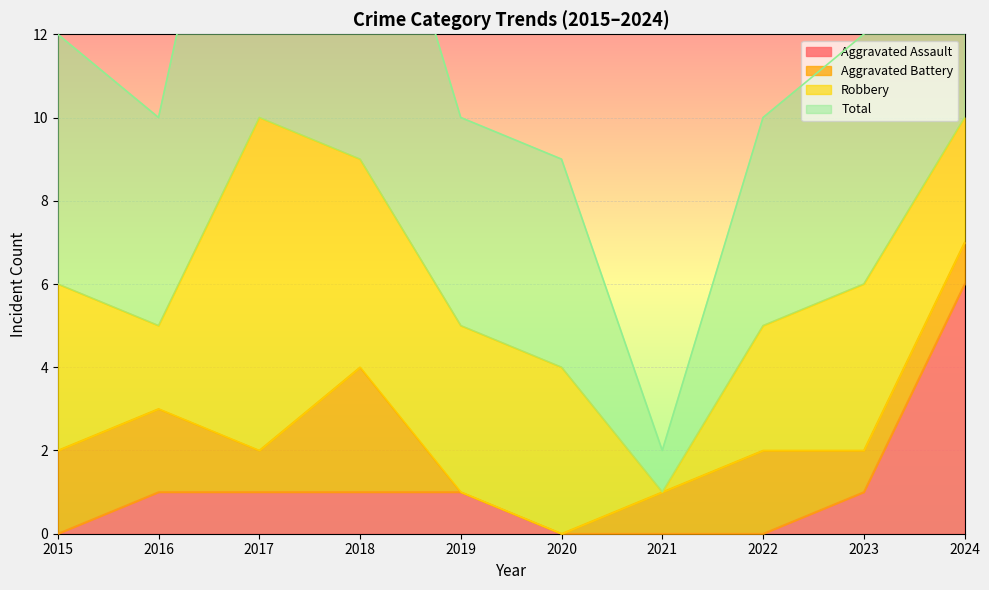

Which series has the largest range (max minus min)?

Total